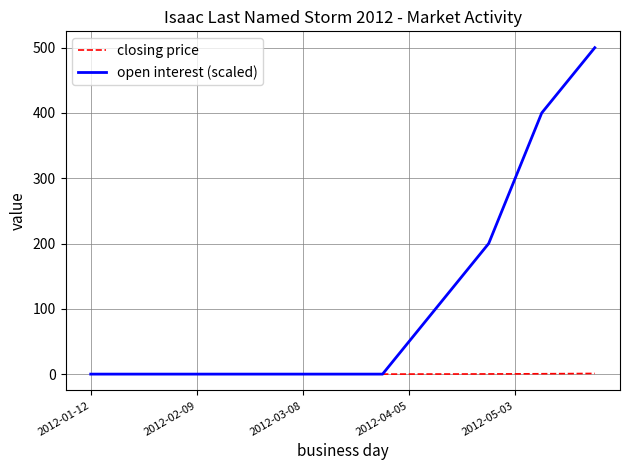

Rank the series by their maximum value, from highest to lowest.

open interest (scaled), closing price